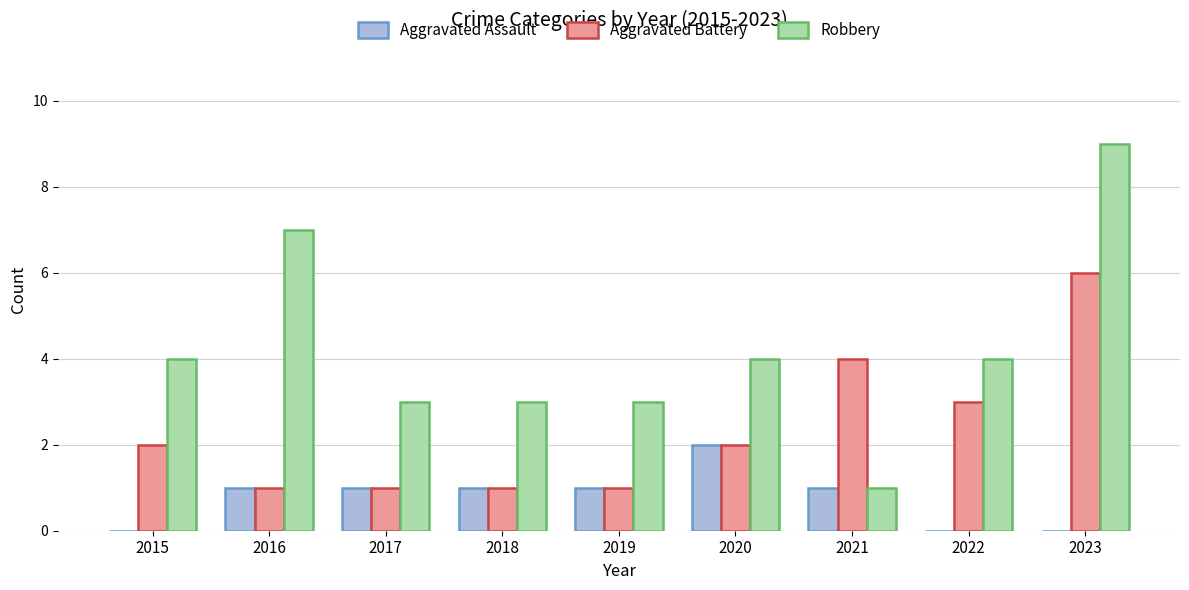

What value does the Robbery series have at 2017?

3